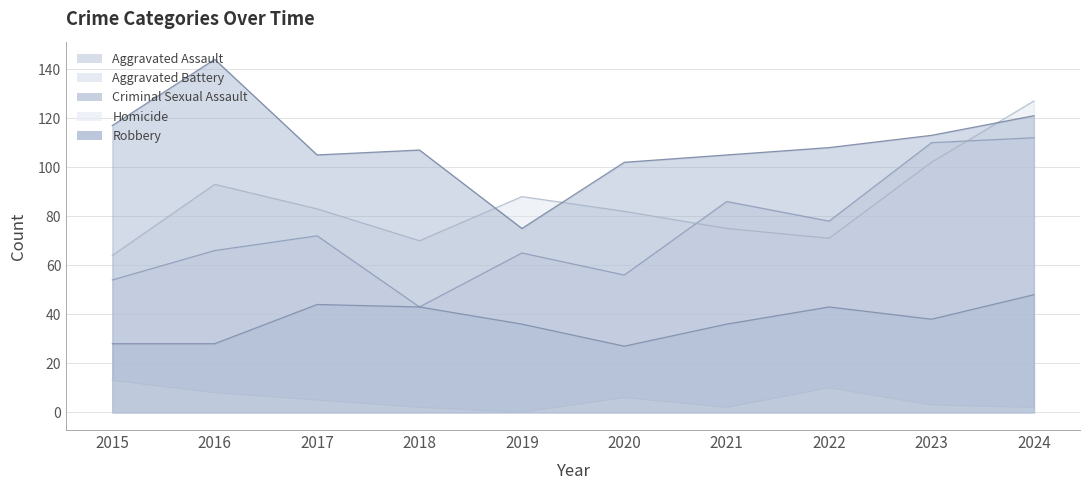

What value does the Homicide series have at 2016, to the nearest 10?

10